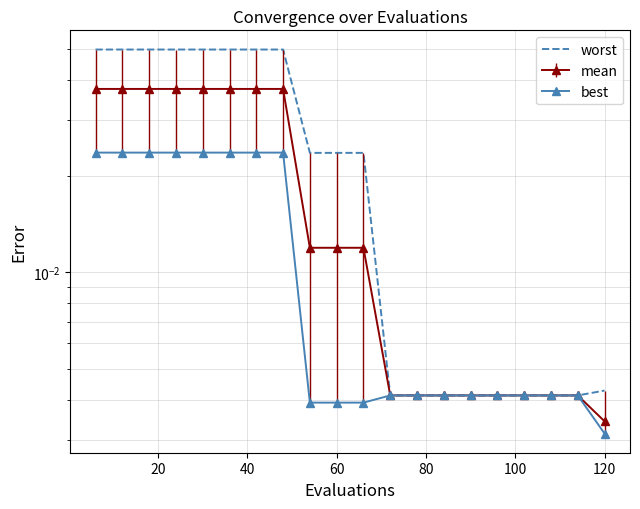

Is this an area chart (filled region under the line)?

No